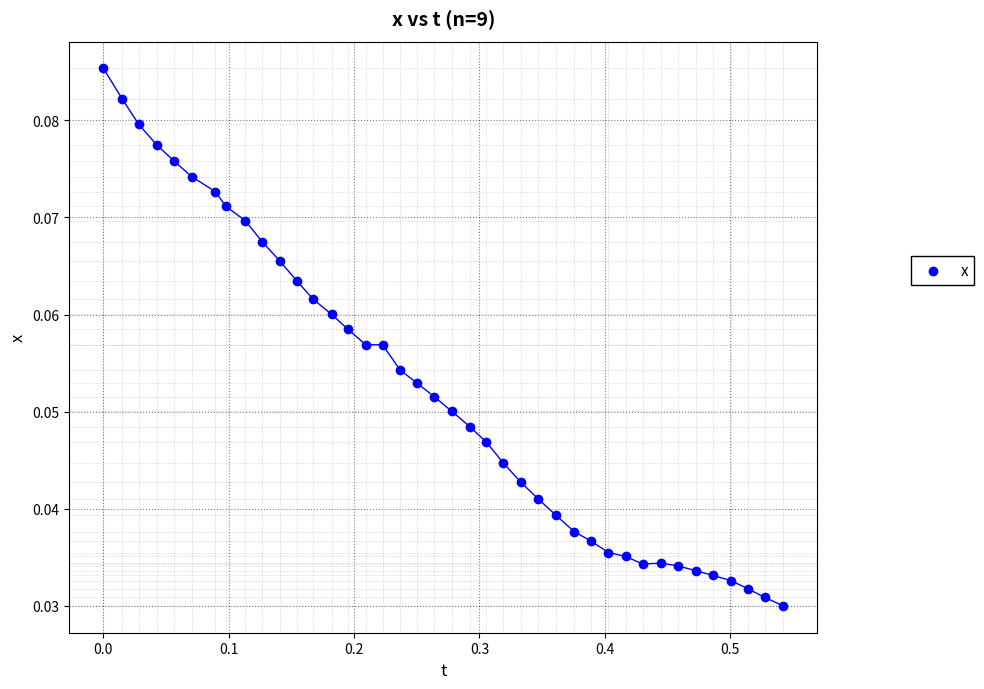

What is the range of X values (max minus min)?

0.5